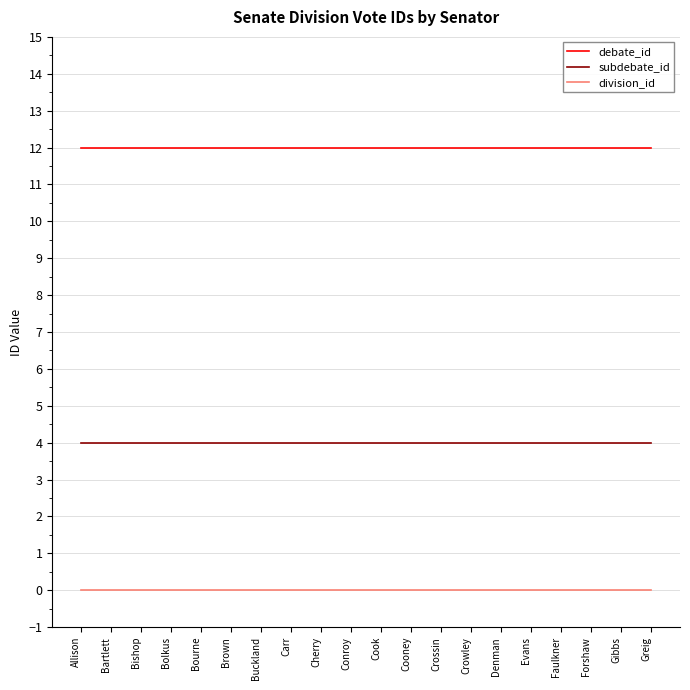

Which series has the largest total across all categories?

debate_id